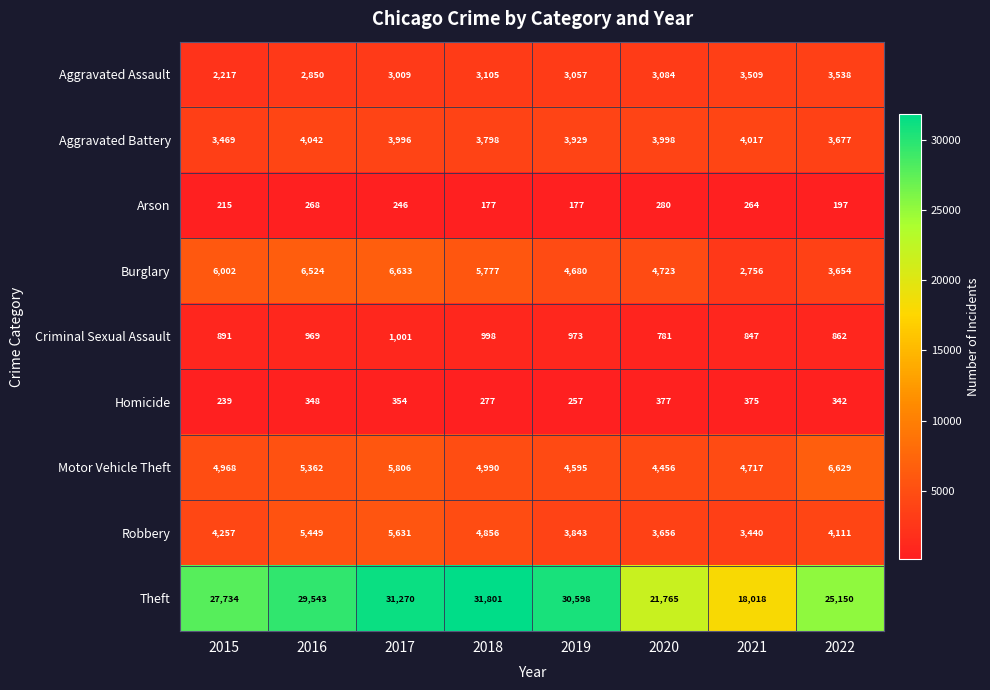

How many series are shown in this chart?

9